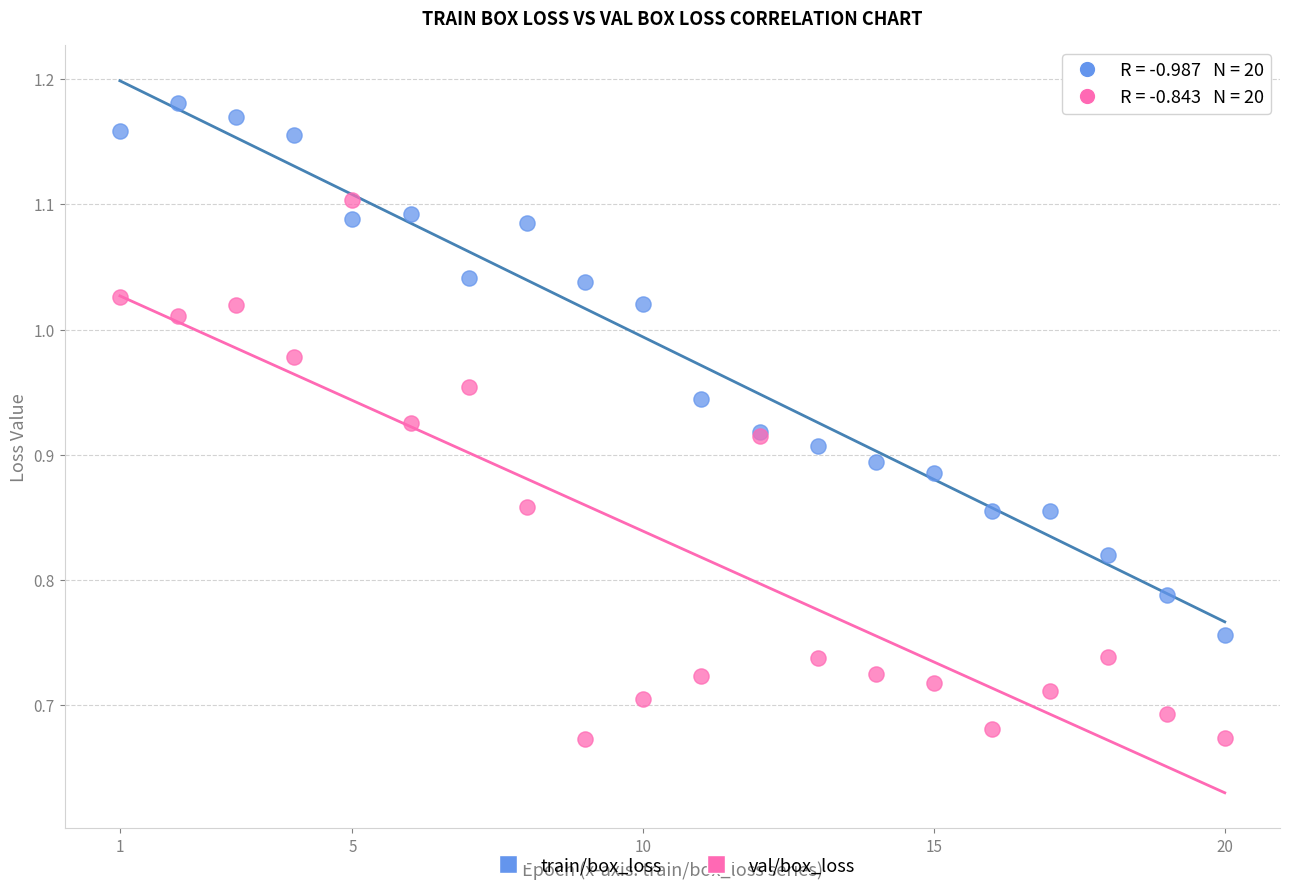

What are all the series names shown in the legend?

train/box_loss, val/box_loss